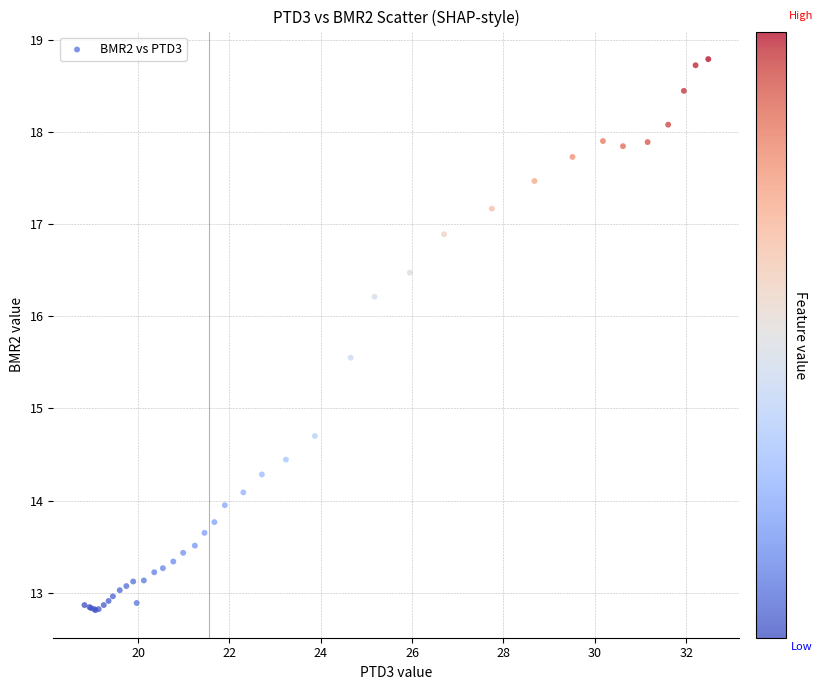

What Y value in the scatter plot is closest to 15?

14.7